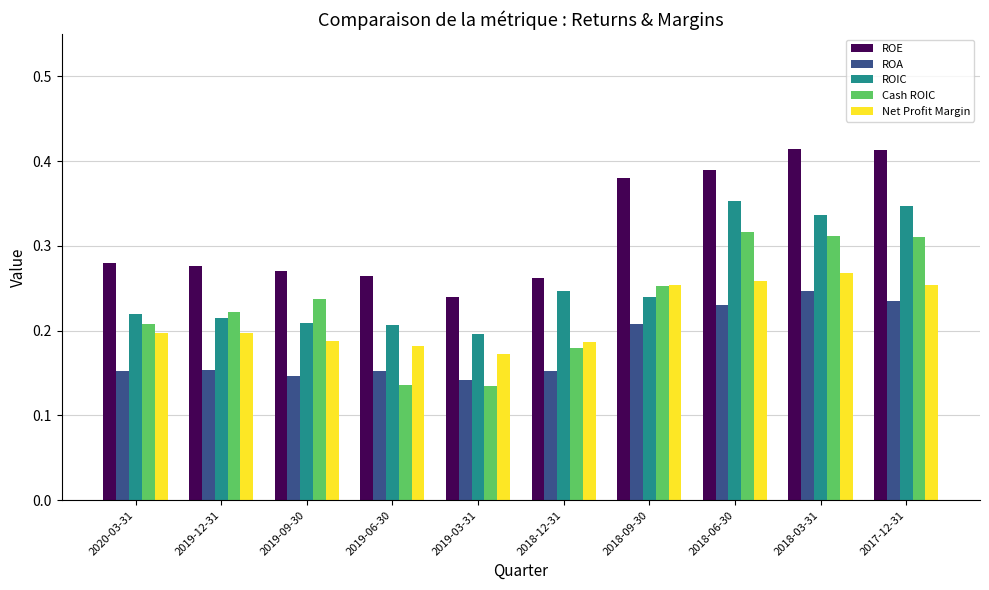

How many bars are there in each group?

5